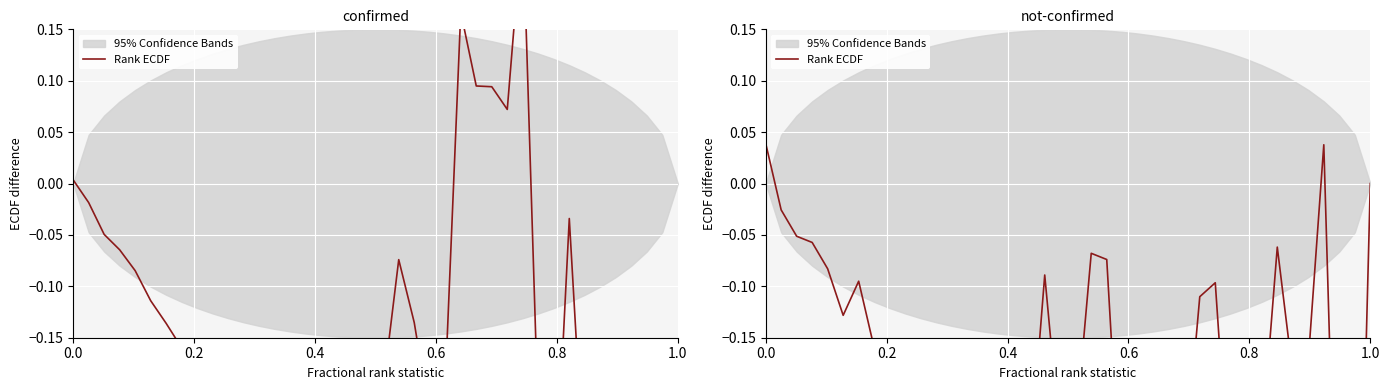

What is the minimum value shown in the chart?

-0.6